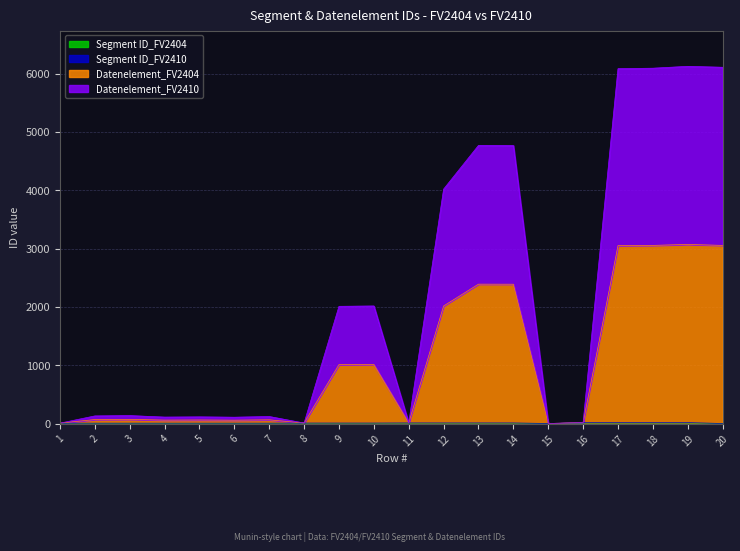

Between 8 and 7, which is larger?

8